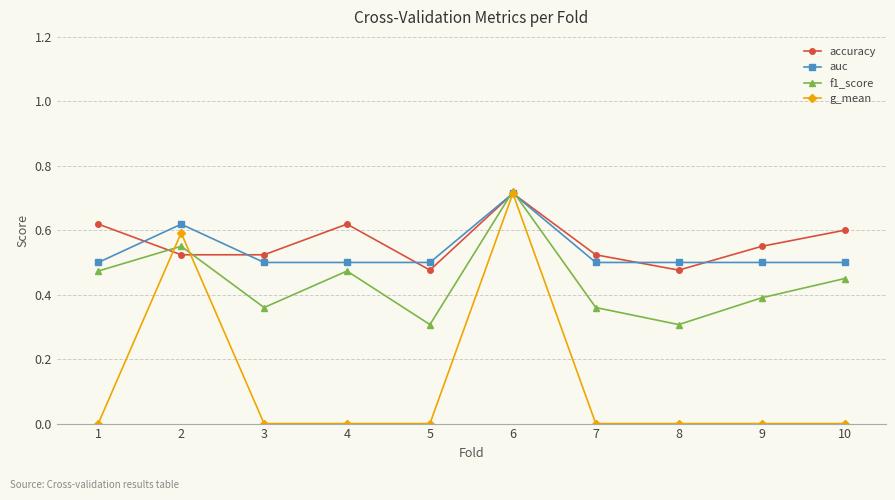

At how many categories does at least one series exceed 0?

10